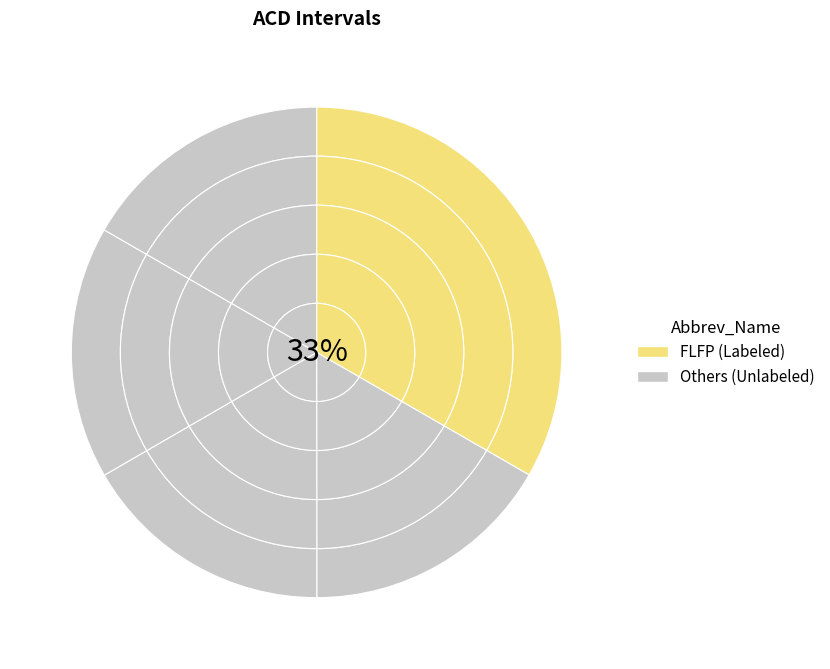

How many segments does this pie chart have?

5